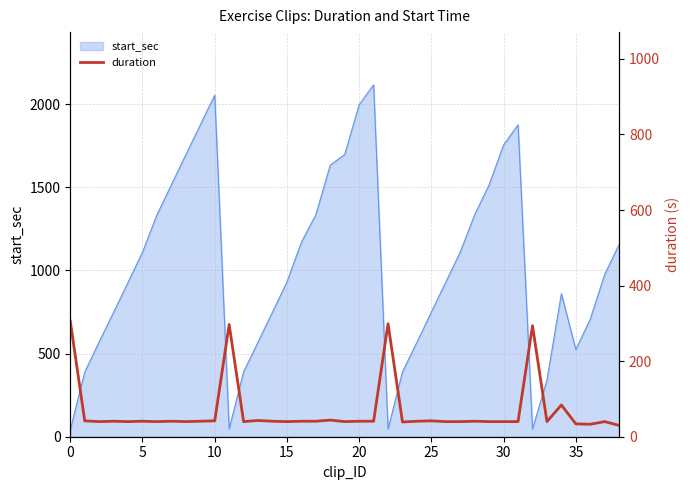

Where is the data nearest to the value 168?

34